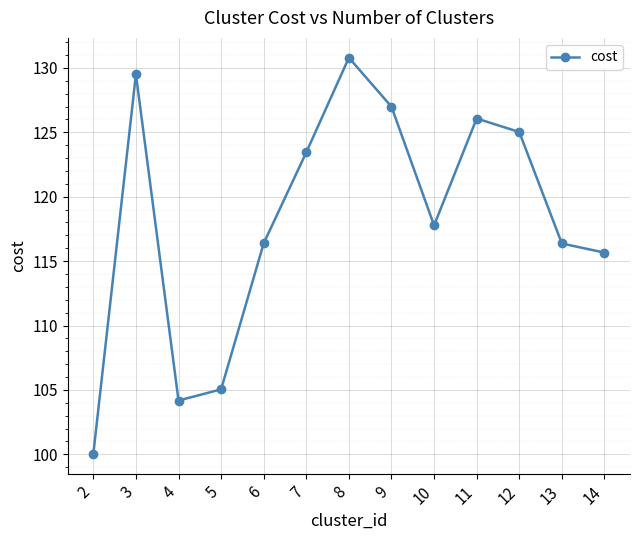

Is it true that the value at 8 is 130.8?

True